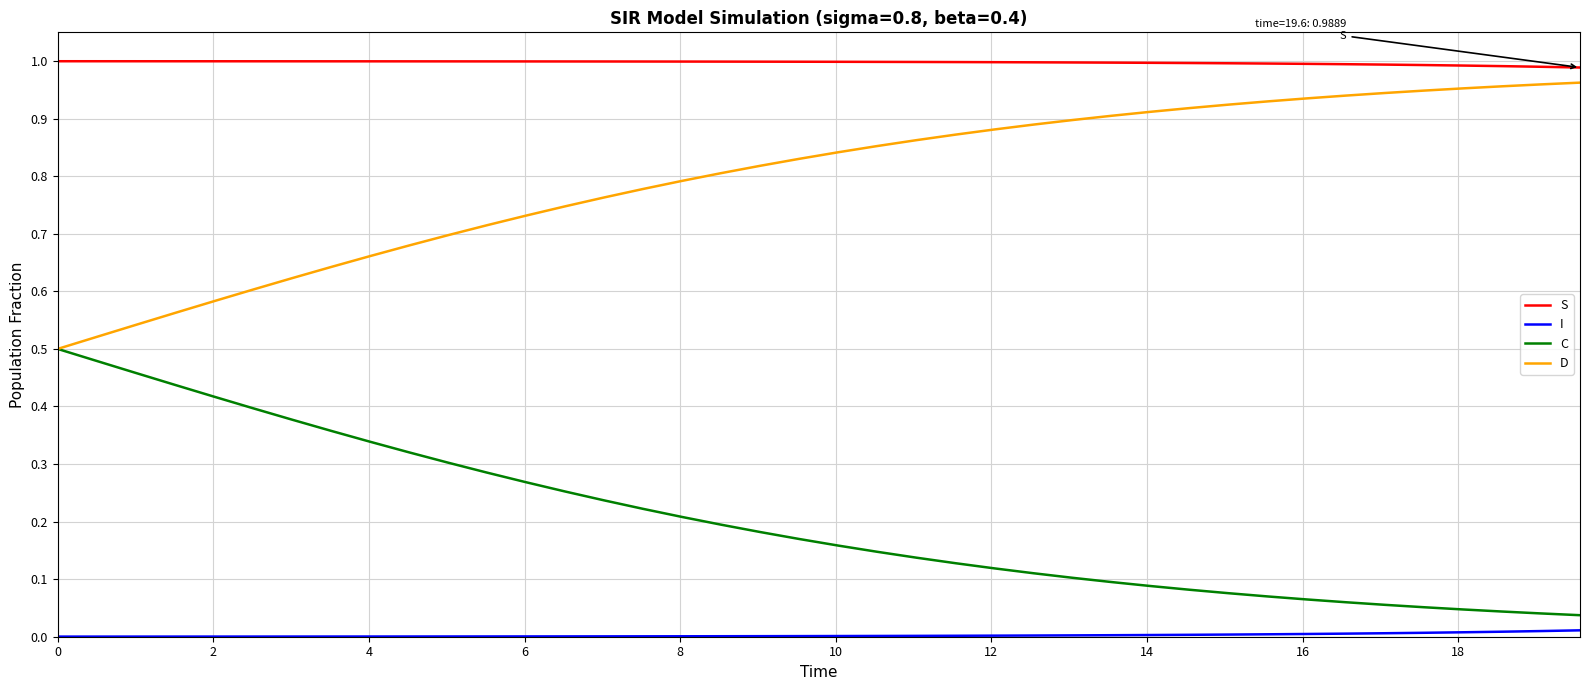

Which series has the largest total across all categories?

S